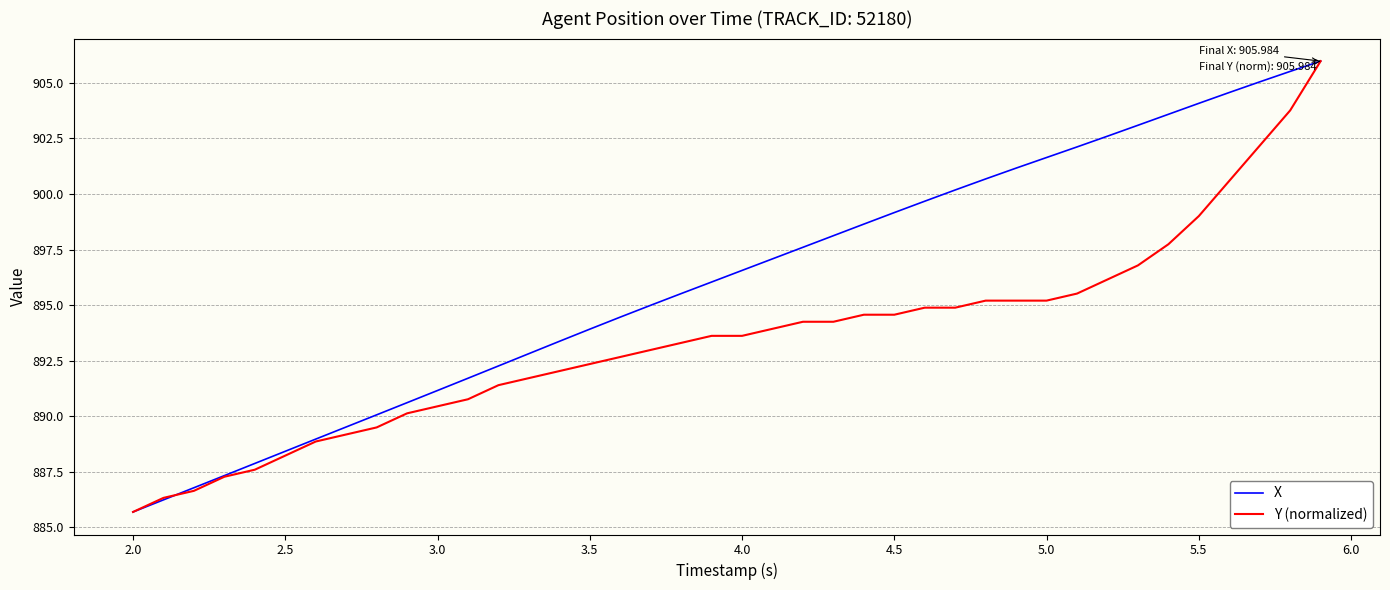

List the series in order of their overall mean, highest first.

X, Y (normalized)